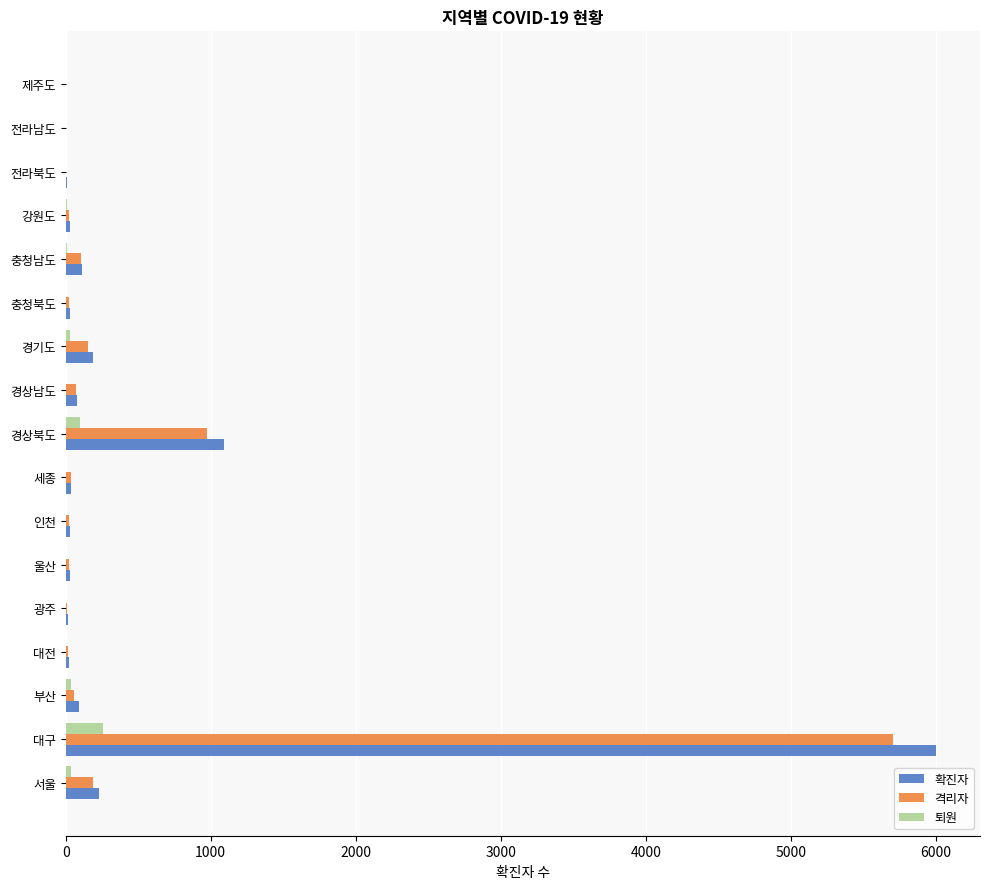

What is the sum of all 퇴원 values?

498